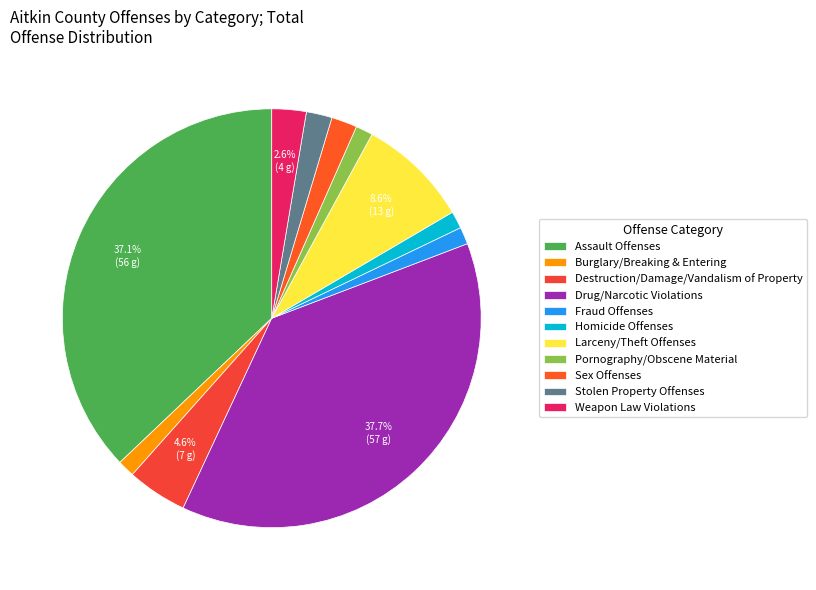

To the nearest percent, what portion does Weapon Law Violations represent?

3%